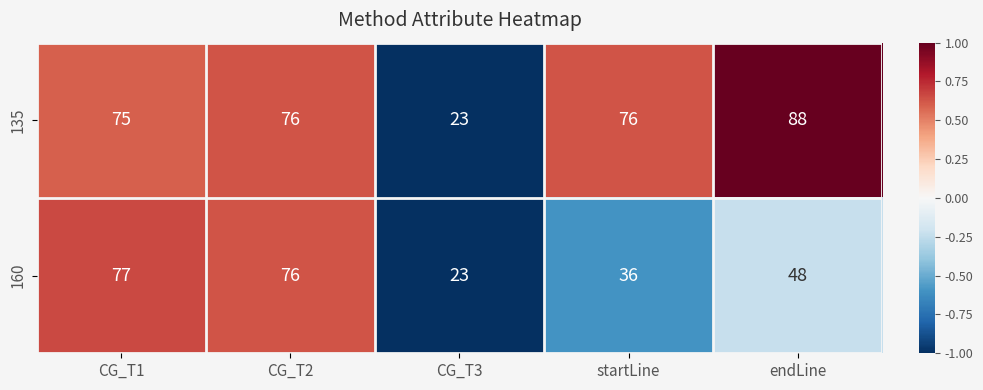

Is it true that 160 equals 77 at CG_T1?

True